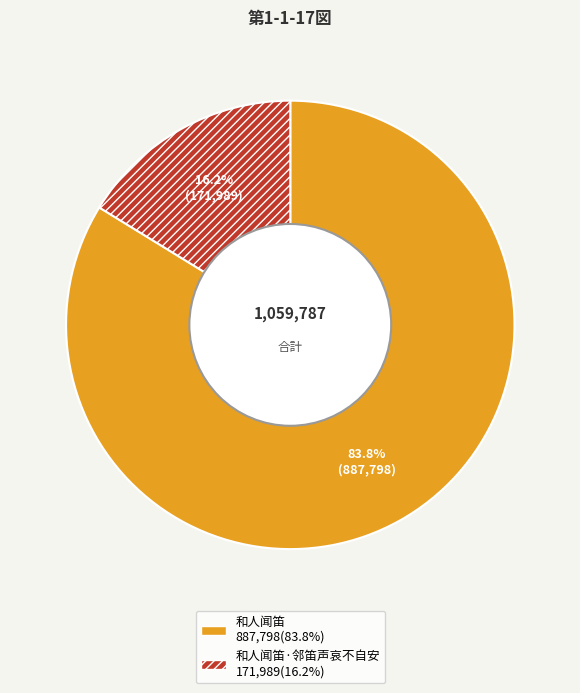

To the nearest percent, what is the difference between the largest and smallest slice percentages?

68%